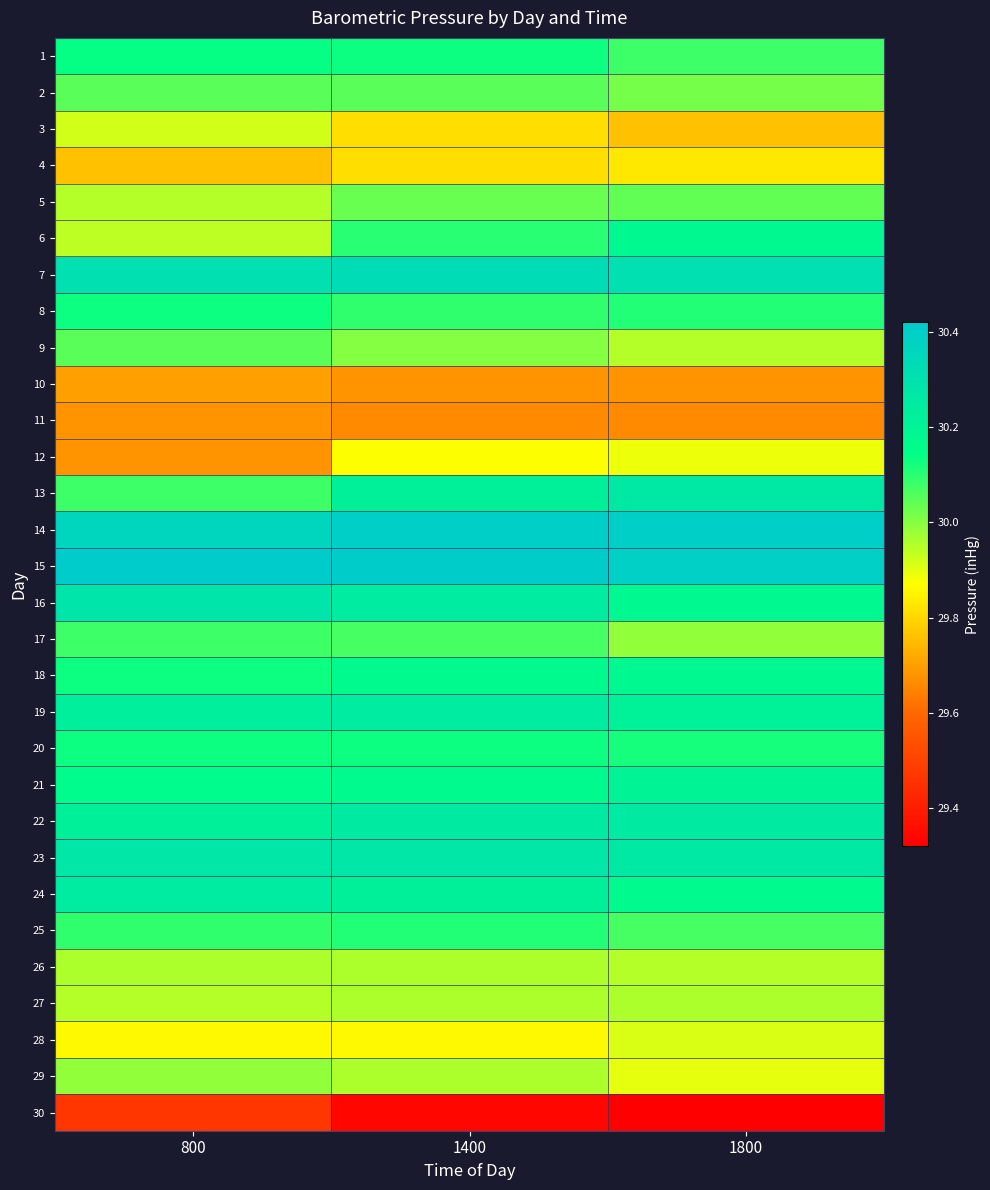

Reading left to right, list all the values displayed in this chart.

1: 800=30.1	1400=30.1	1800=30.1
2: 800=30.1	1400=30.1	1800=30.0
3: 800=29.9	1400=29.8	1800=29.8
4: 800=29.8	1400=29.8	1800=29.8
5: 800=29.9	1400=30.0	1800=30.0
6: 800=29.9	1400=30.1	1800=30.2
7: 800=30.3	1400=30.3	1800=30.3
8: 800=30.1	1400=30.1	1800=30.1
9: 800=30.1	1400=30.0	1800=29.9
10: 800=29.7	1400=29.7	1800=29.7
11: 800=29.7	1400=29.7	1800=29.7
12: 800=29.7	1400=29.9	1800=29.9
13: 800=30.1	1400=30.2	1800=30.3
14: 800=30.4	1400=30.4	1800=30.4
15: 800=30.4	1400=30.4	1800=30.4
16: 800=30.3	1400=30.2	1800=30.2
17: 800=30.1	1400=30.1	1800=30.0
18: 800=30.1	1400=30.2	1800=30.2
19: 800=30.2	1400=30.2	1800=30.2
20: 800=30.1	1400=30.1	1800=30.1
21: 800=30.2	1400=30.2	1800=30.2
22: 800=30.2	1400=30.2	1800=30.2
23: 800=30.3	1400=30.3	1800=30.3
24: 800=30.2	1400=30.2	1800=30.2
25: 800=30.1	1400=30.1	1800=30.1
26: 800=30.0	1400=30.0	1800=29.9
27: 800=29.9	1400=30.0	1800=30.0
28: 800=29.9	1400=29.9	1800=29.9
29: 800=30.0	1400=30.0	1800=29.9
30: 800=29.5	1400=29.3	1800=29.3